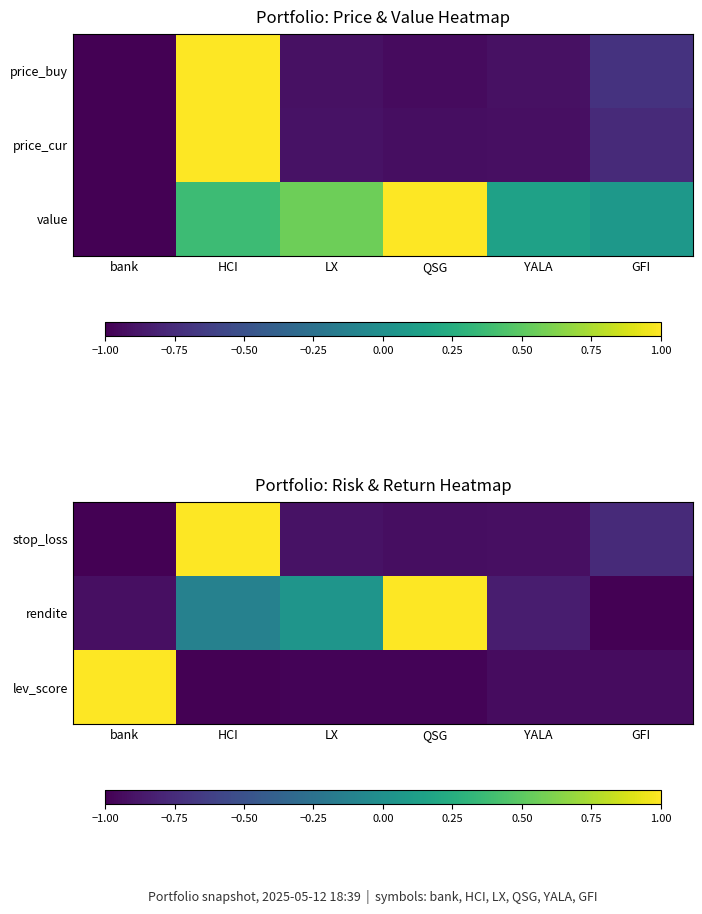

Is it true that rendite equals 0.0 at LX?

False